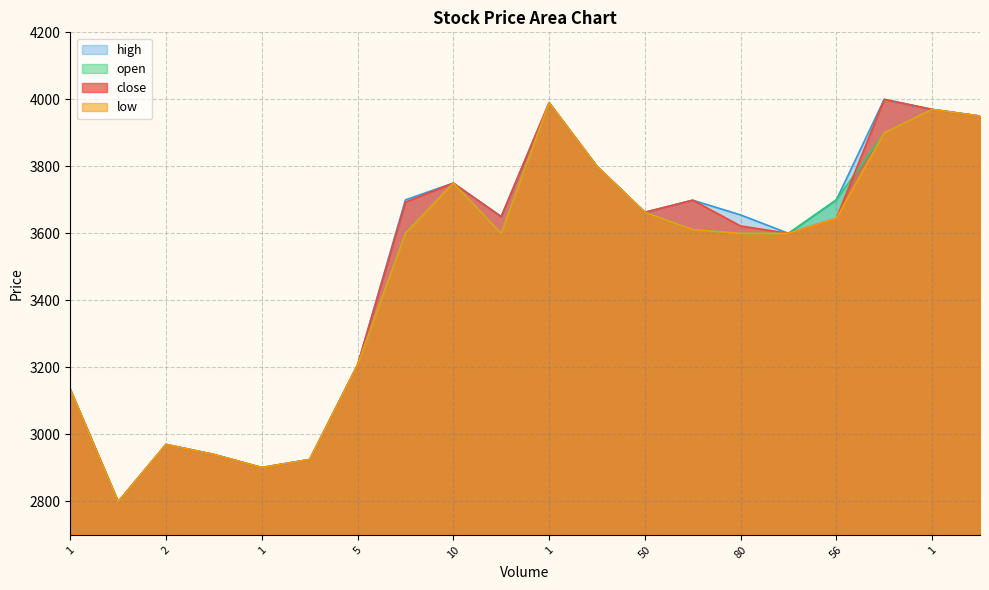

Which series has the largest total across all categories?

high